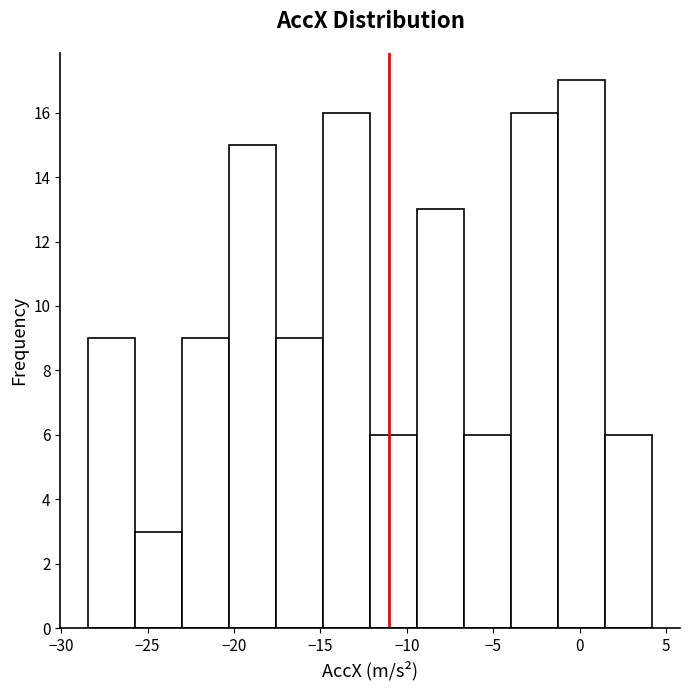

Reading left to right, list every bar in this chart as the range it spans on the x-axis followed by its height. Neither the bar edges nor the heights are printed on the chart, so give them approximately, as read against the axes.

-28.5 to -25.5: 9
-25.5 to -23.0: 3
-23.0 to -20.5: 9
-20.5 to -17.5: 15
-17.5 to -15.0: 9
-15.0 to -12.0: 16
-12.0 to -9.5: 6
-9.5 to -6.5: 13
-6.5 to -4.0: 6
-4.0 to -1.5: 16
-1.5 to 1.5: 17
1.5 to 4.0: 6